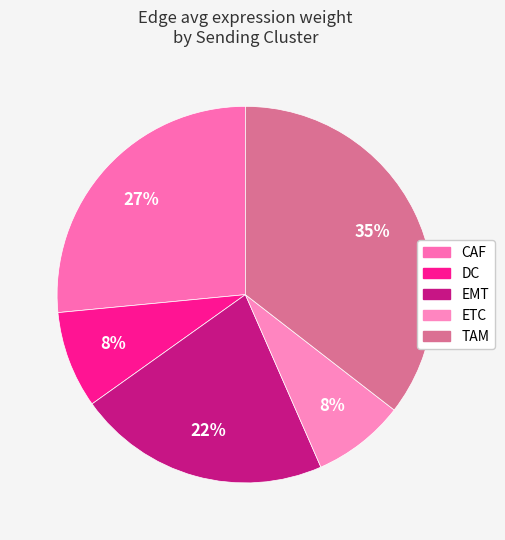

Does any single category account for the majority?

No